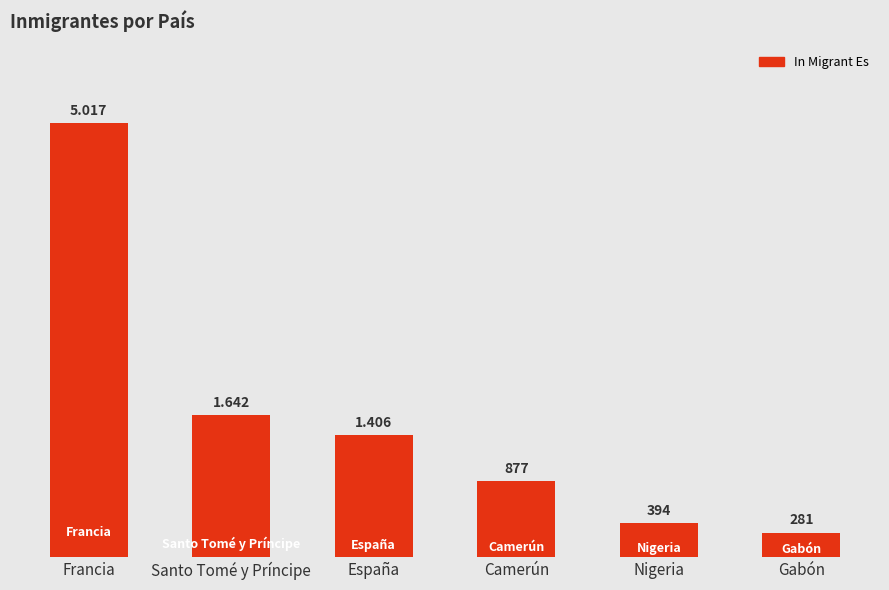

At which label does the data first exceed 1406?

Francia